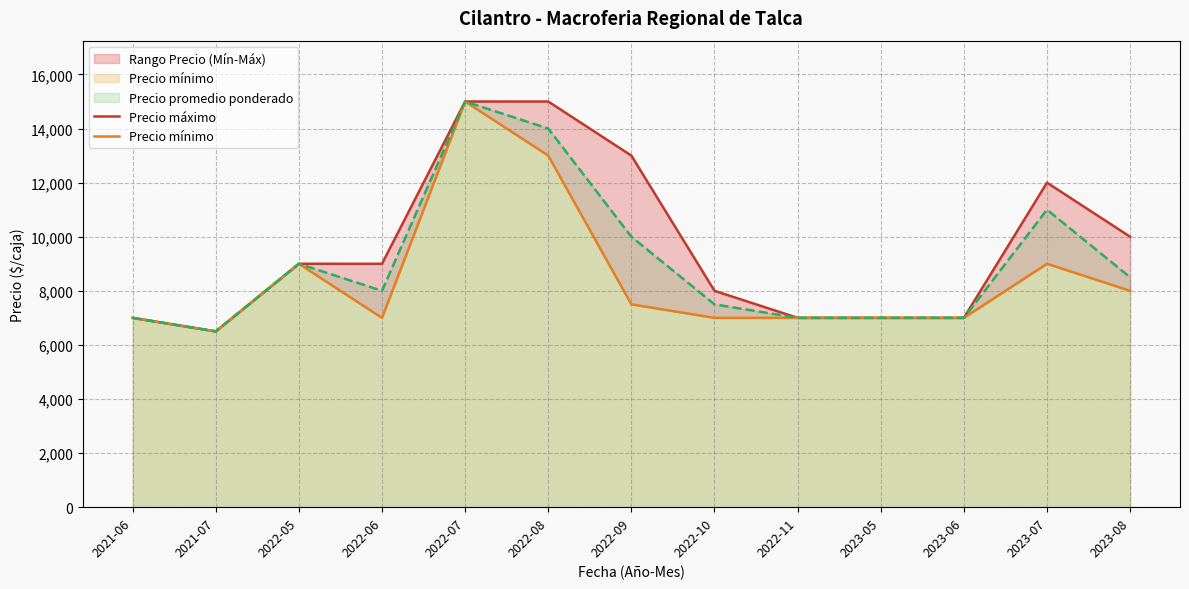

What is the maximum value shown in the chart?

15000